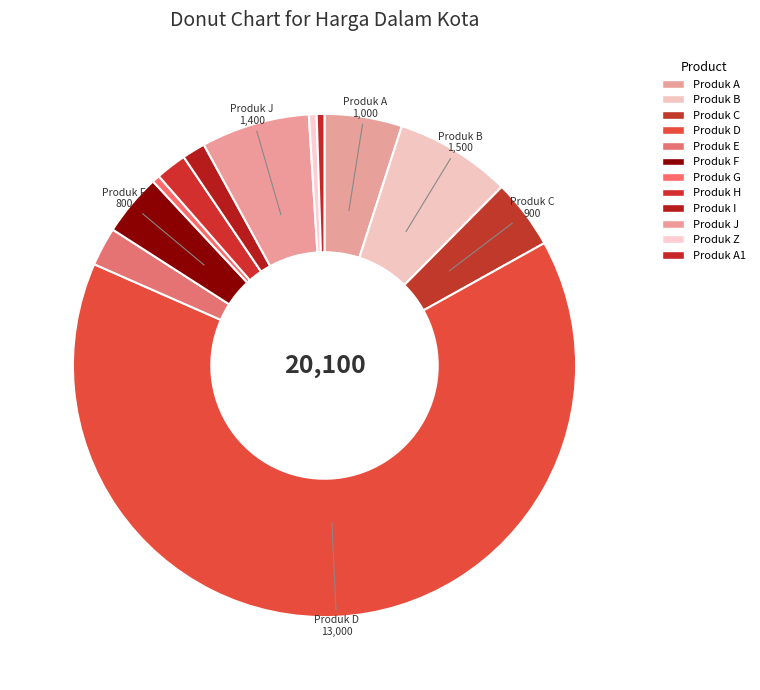

Count the number of slices in the pie.

12